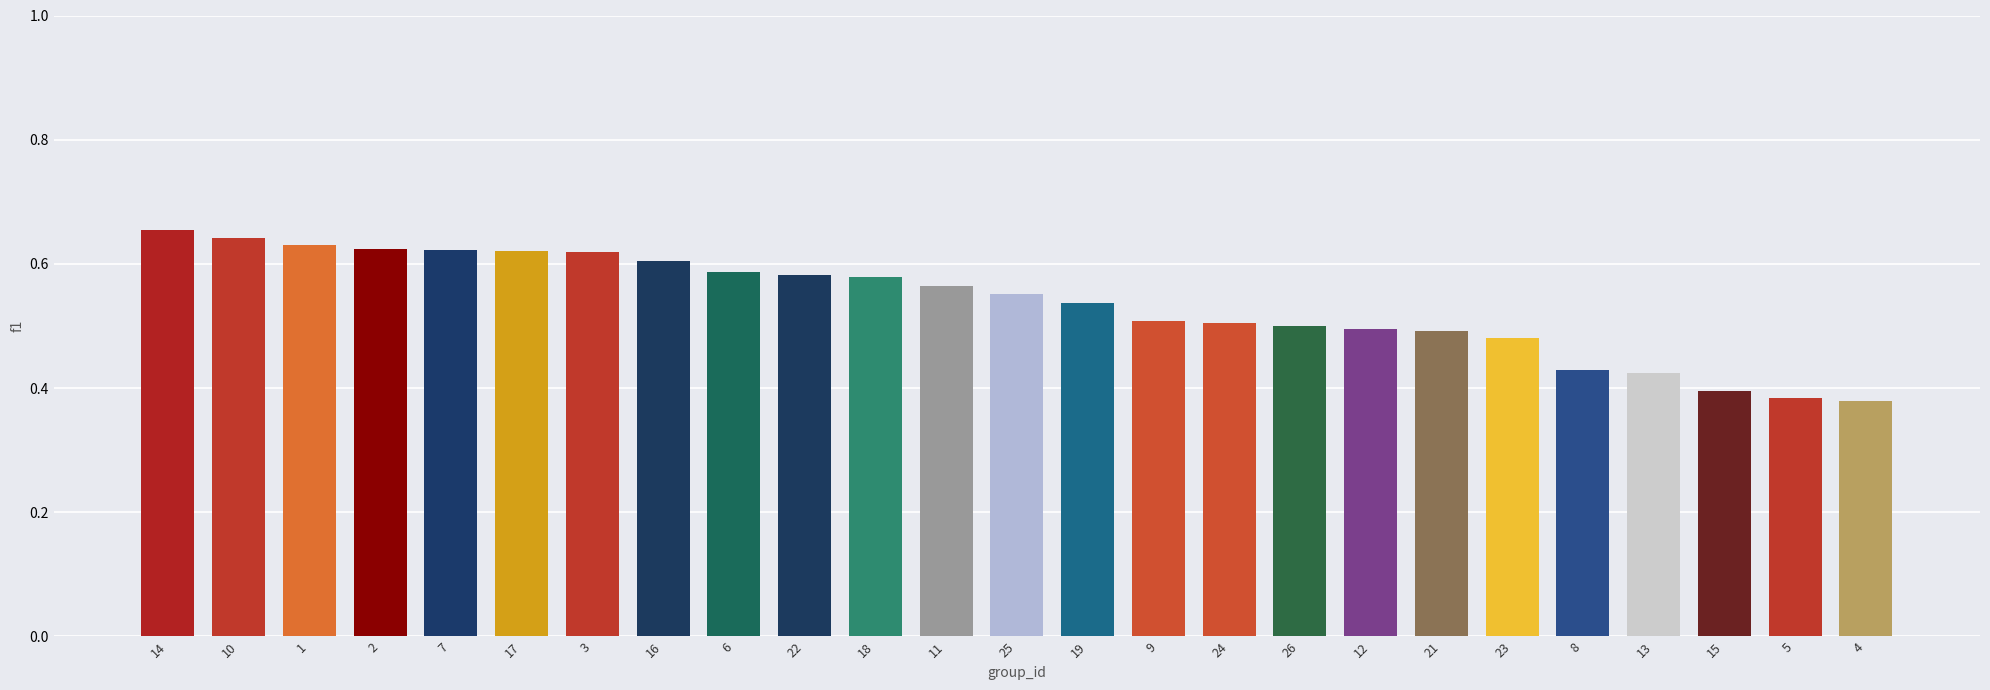

Between 3 and 18, which is larger?

3